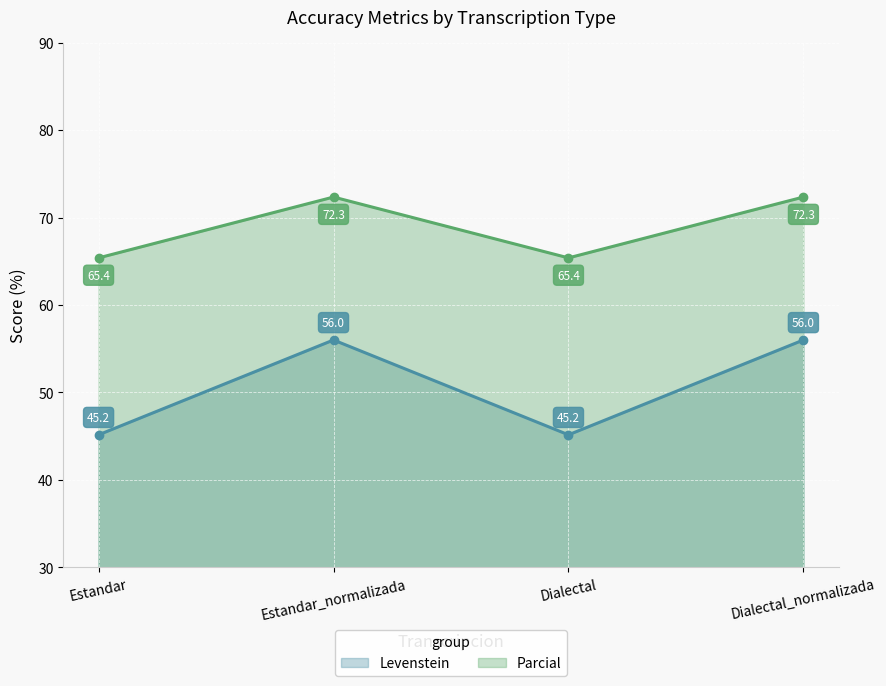

True or false: Parcial and Levenstein intersect in this chart.

False